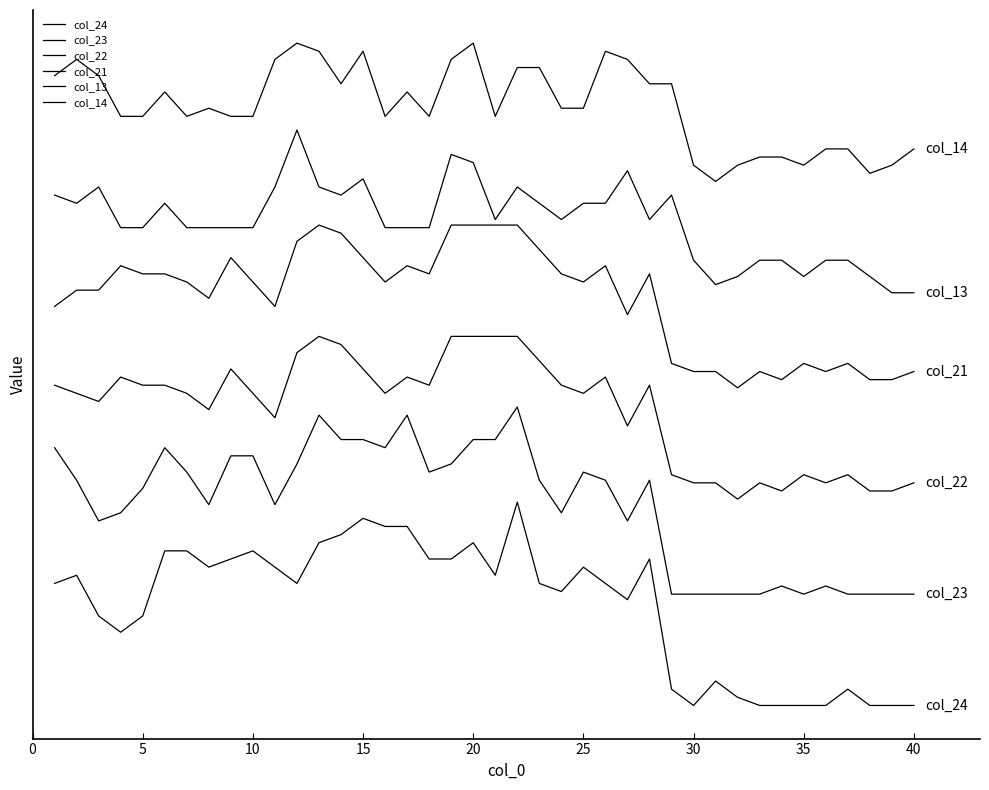

Does the chart have visible grid lines?

No